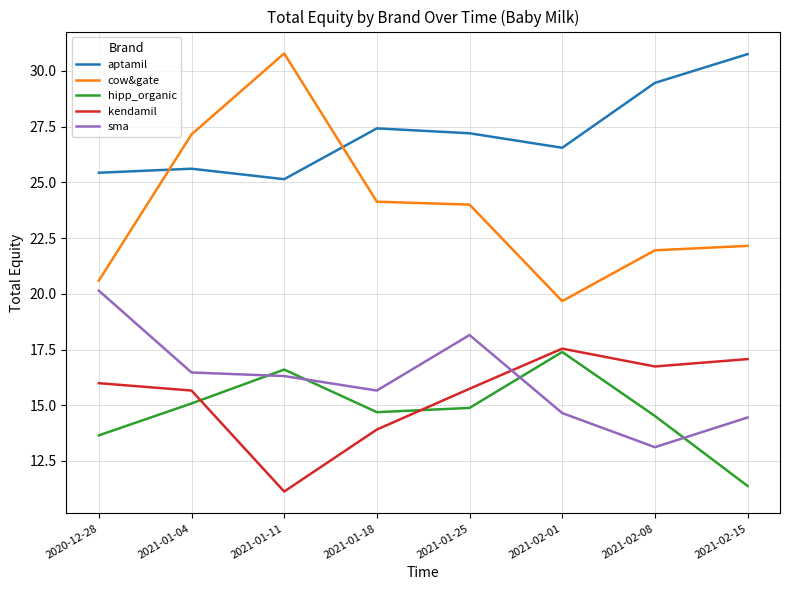

Where does the cow&gate series first go above 24?

2021-01-04